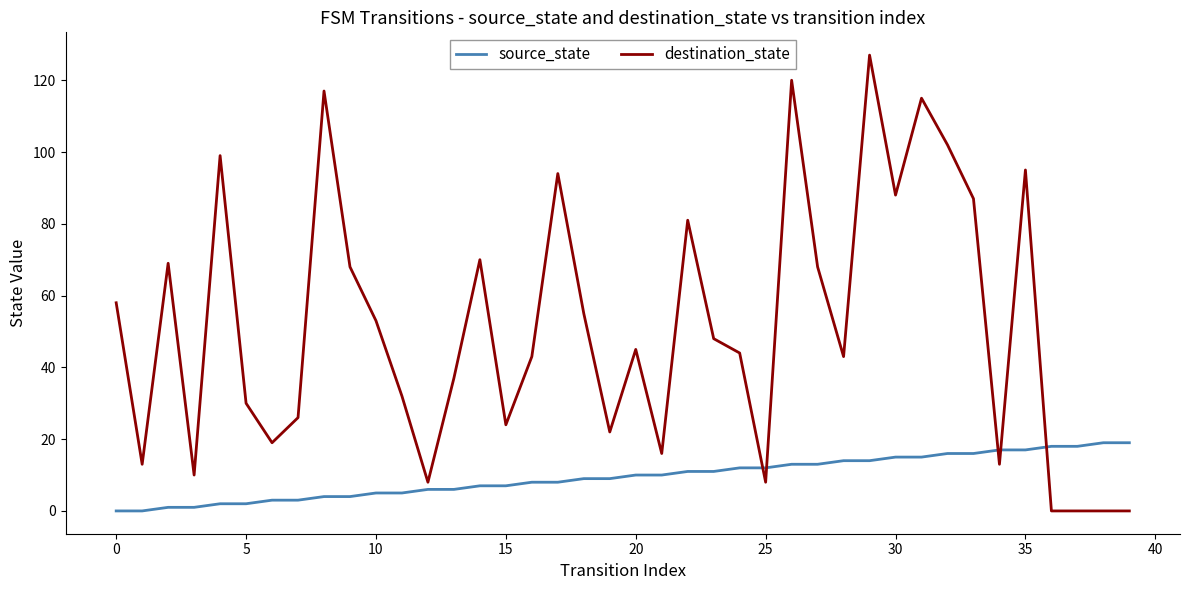

Which series has the largest total across all categories?

destination_state